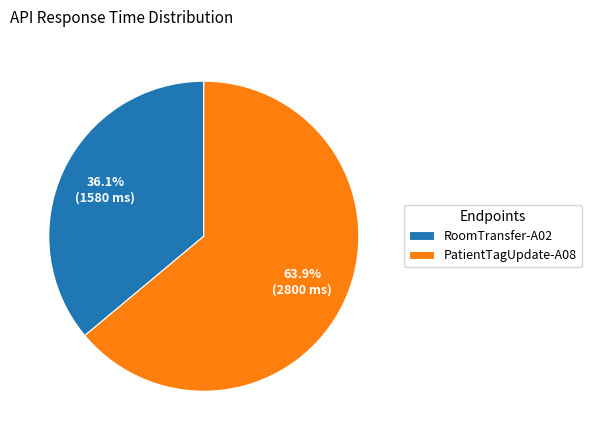

True or false: PatientTagUpdate-A08 accounts for 78% of the total.

False